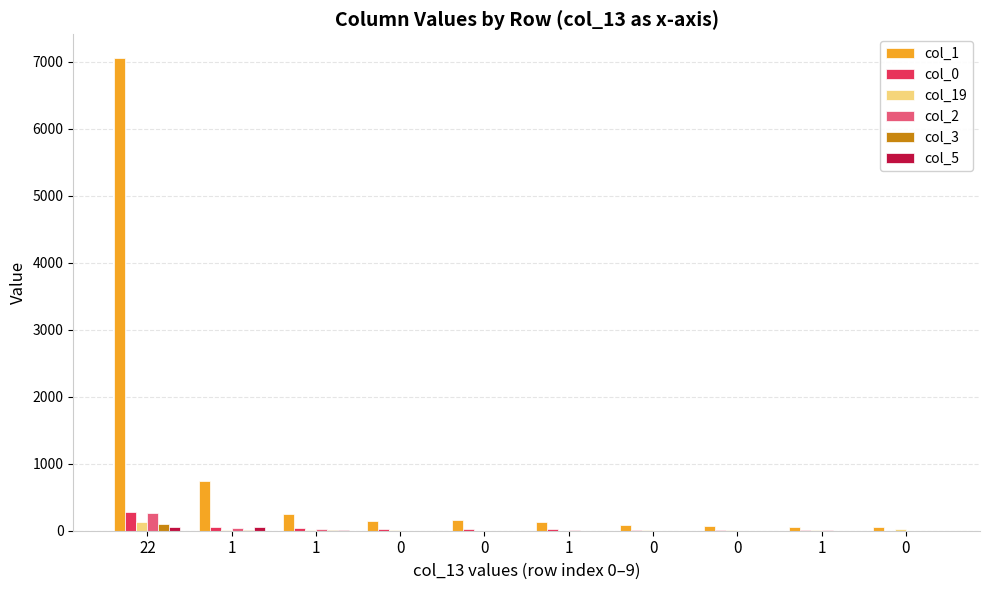

How many data points does each series have?

10